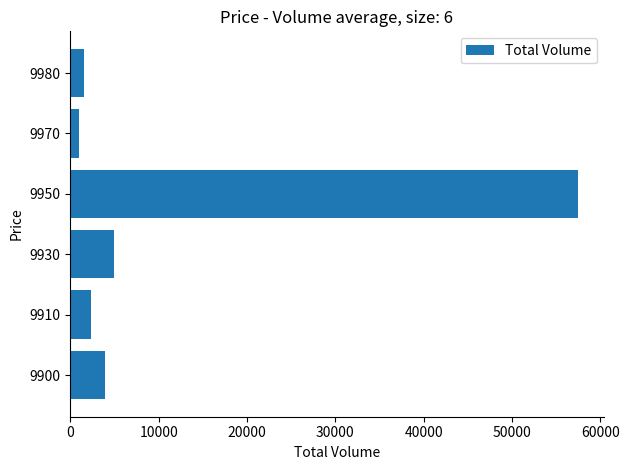

Reading bottom to top, extract all data points from this chart.

3900	2400	4900	57500	1000	1600